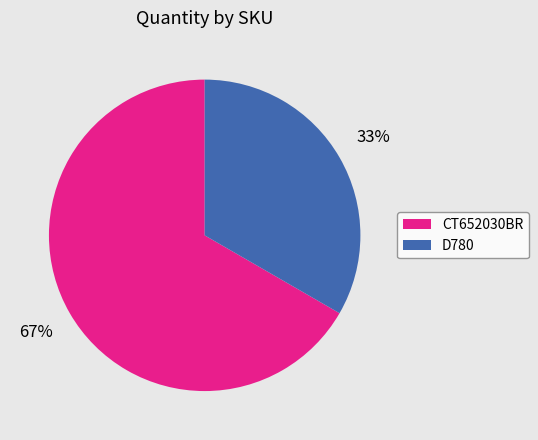

Does D780 account for over 50% of the chart?

No